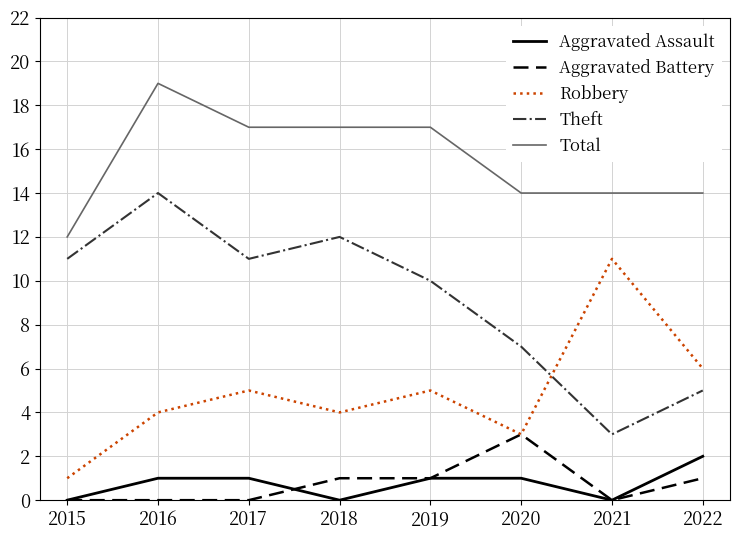

The Theft series shows 16 at 2017. True or false?

False